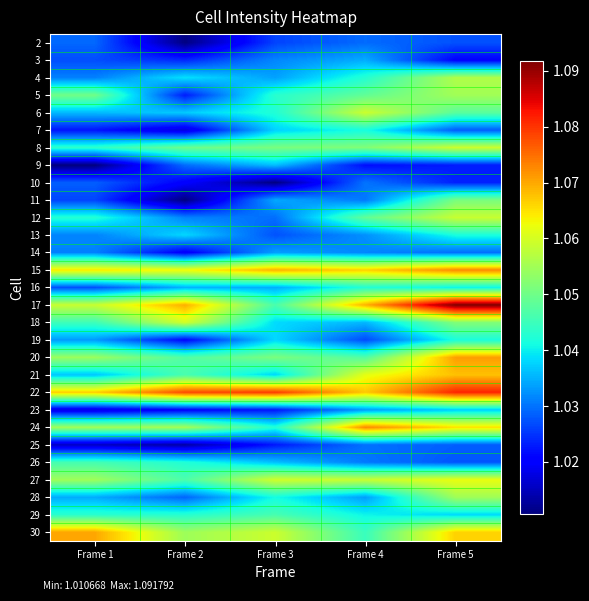

How many data points does each series have?

5